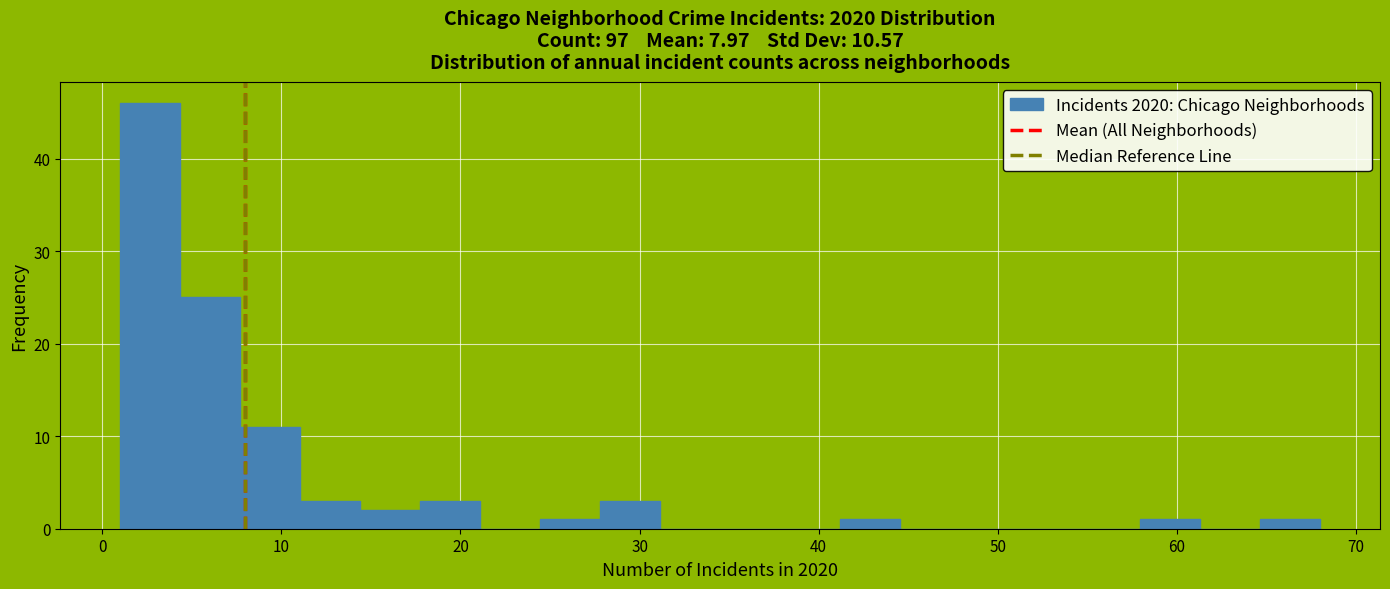

Around what value on the x-axis is the tallest bar? Give the approximate position of its centre, as read against the axis.

3